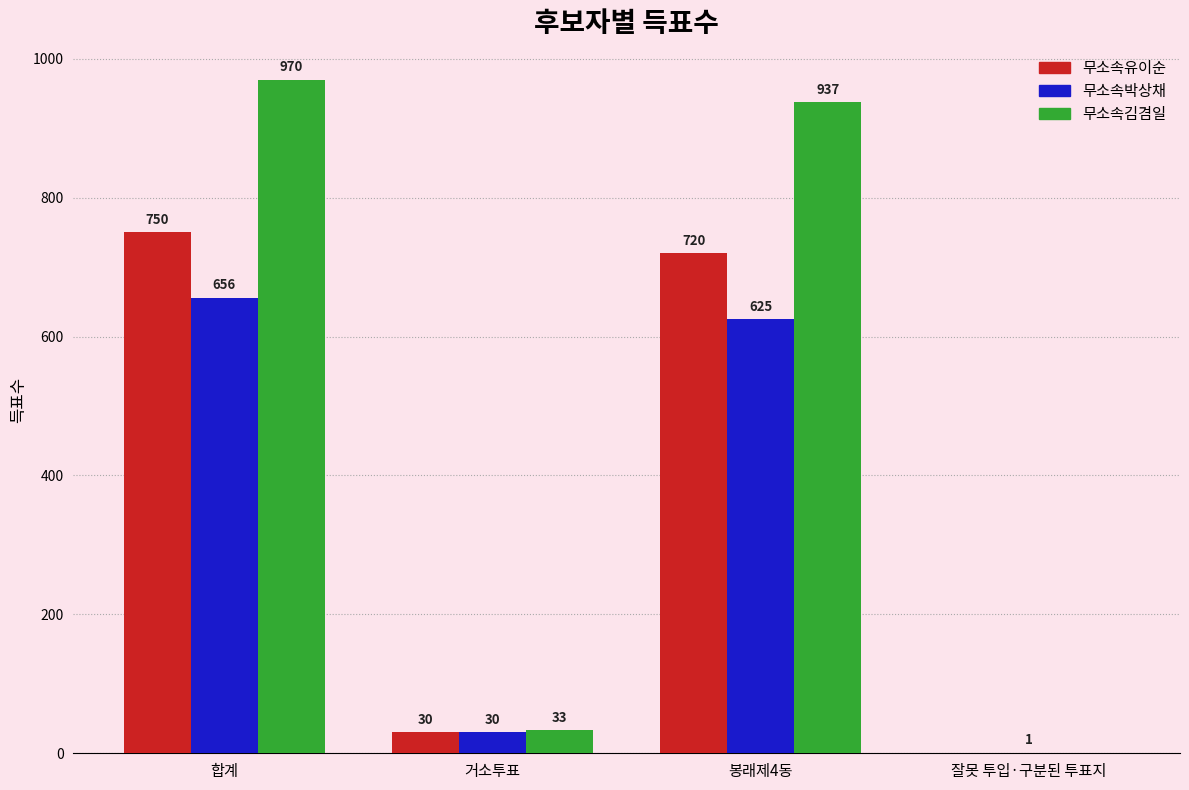

How many distinct data groups are displayed?

3